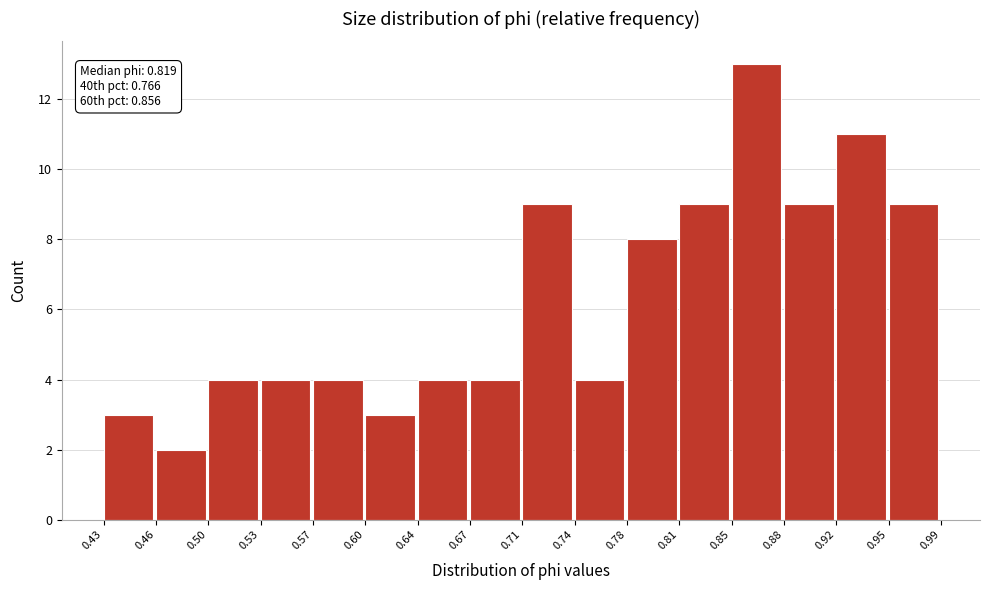

Over which range of the x-axis is the bar tallest?

0.85 to 0.88